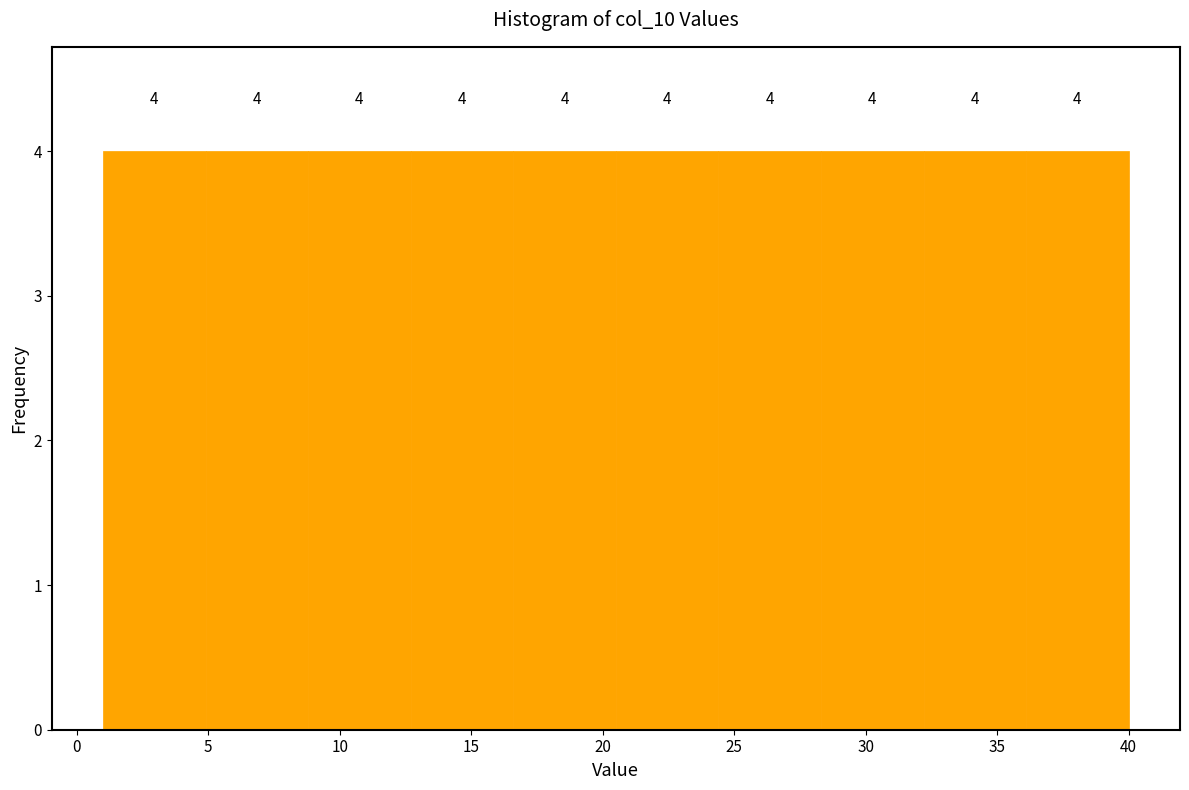

Reading left to right, list every bar in this chart as the range it spans on the x-axis followed by its height. The bar edges are not printed on the chart, so give them approximately, as read against the axis.

1.0 to 4.9: 4
4.9 to 8.8: 4
8.8 to 12.7: 4
12.7 to 16.6: 4
16.6 to 20.5: 4
20.5 to 24.4: 4
24.4 to 28.3: 4
28.3 to 32.2: 4
32.2 to 36.1: 4
36.1 to 40.0: 4